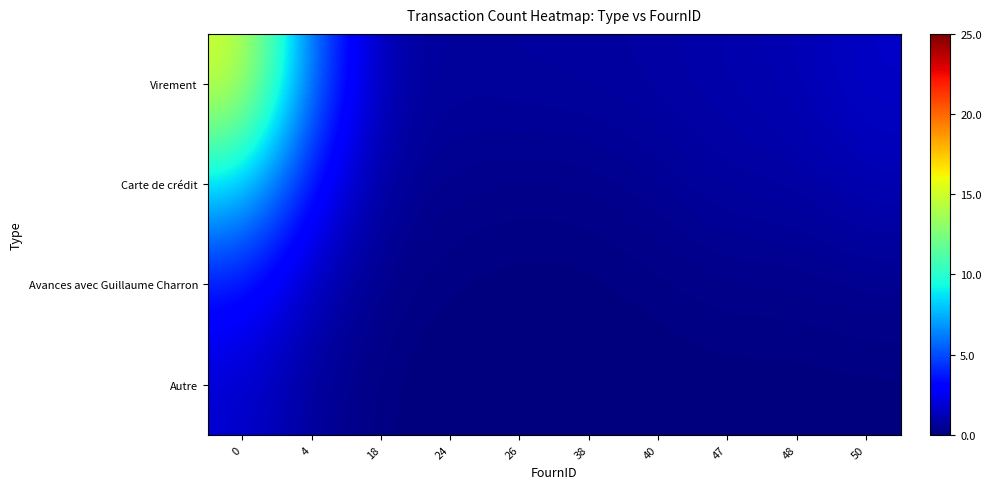

List the series in order of their peak value, highest first.

Virement, Carte de crédit, Avances avec Guillaume Charron, Autre